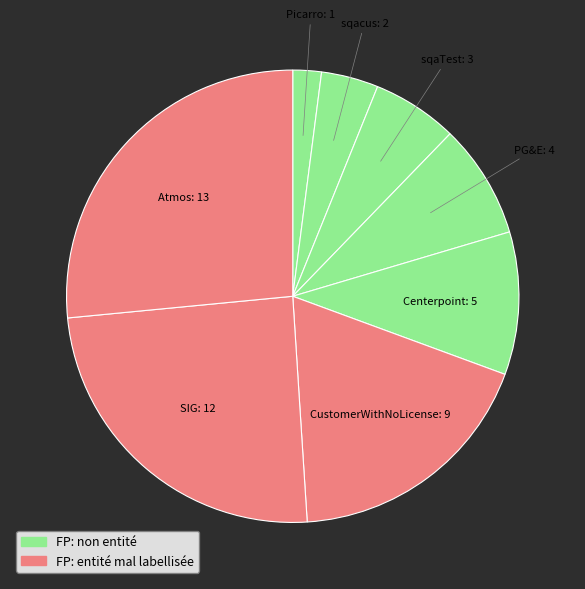

How many segments does this pie chart have?

8